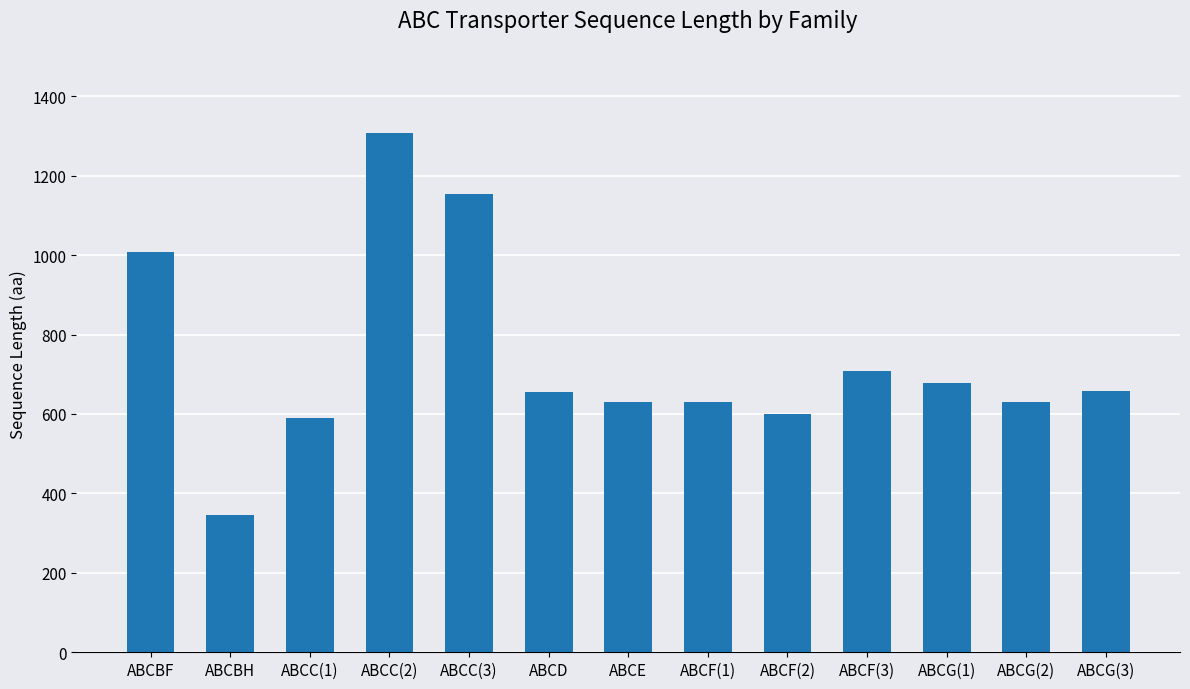

At which label is the value closest to 826?

ABCF(3)